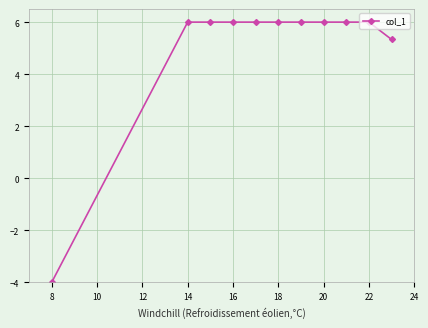

What is the value of the 9th point from the left?

6.0